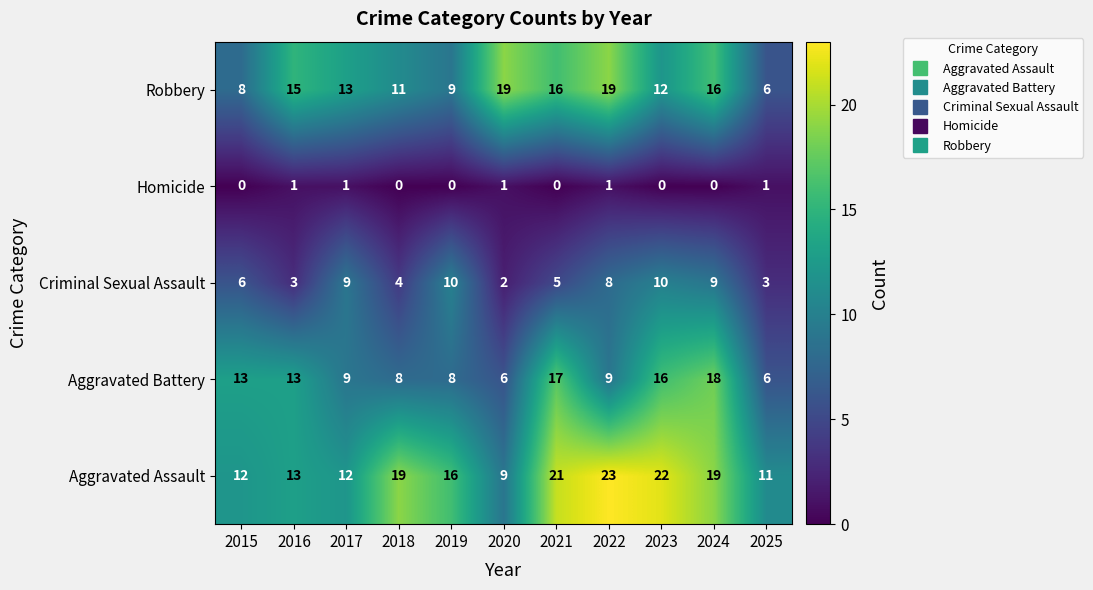

Which category has the highest value in the Aggravated Assault series?

2022